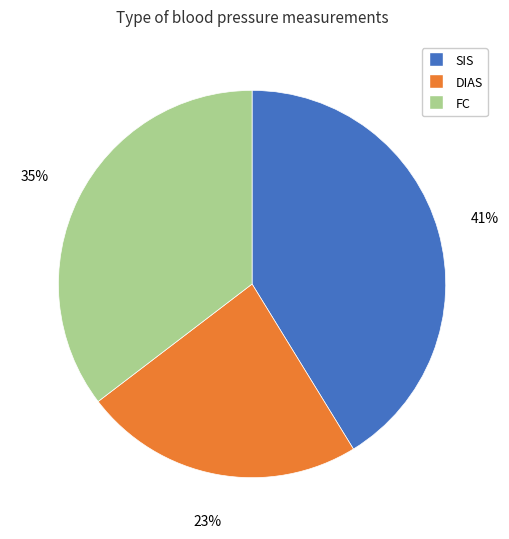

Rank the categories by value from highest to lowest.

SIS, FC, DIAS